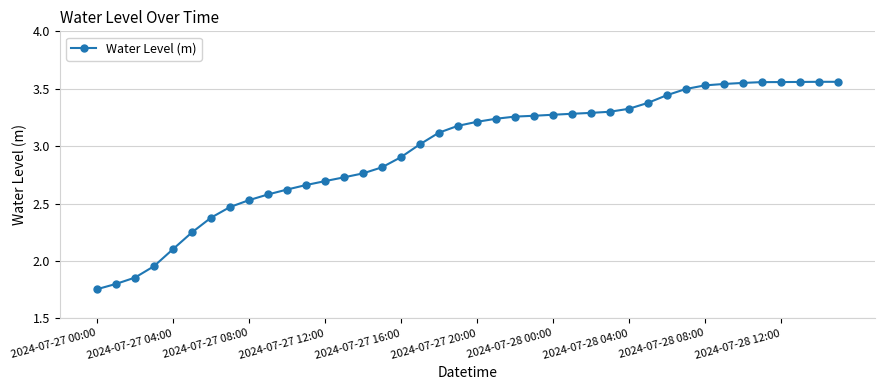

What is the sum of all values?

118.3